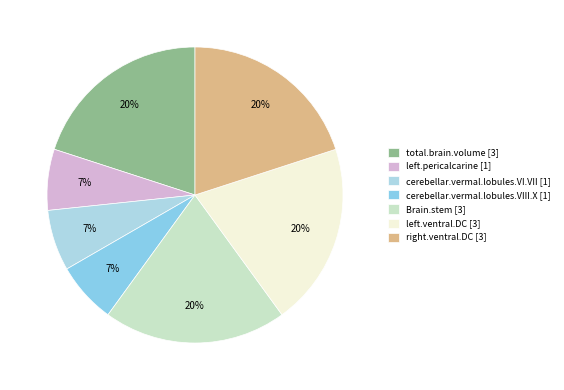

True or false: total.brain.volume accounts for 20% of the total.

True